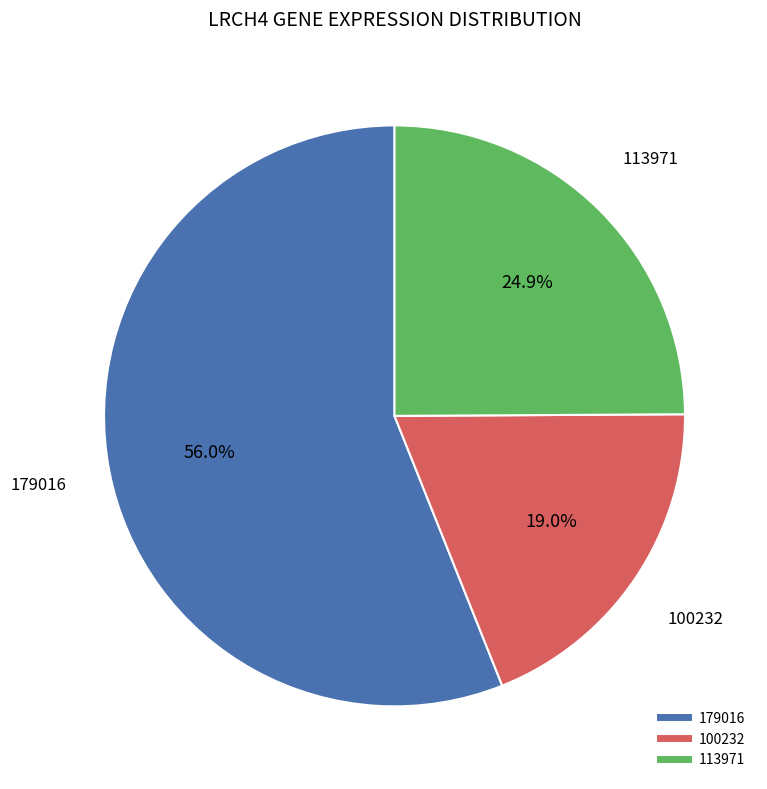

Does any single category account for the majority?

Yes